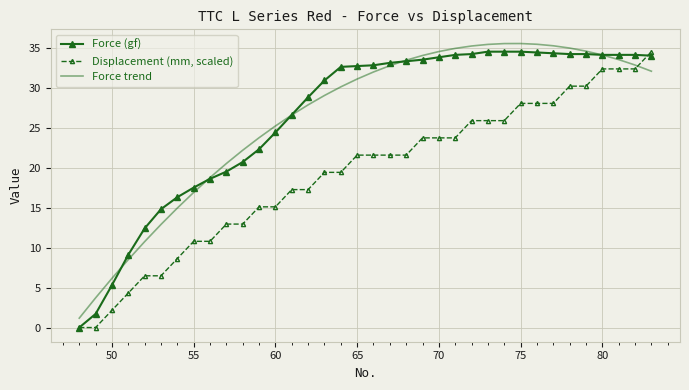

True or false: Displacement (mm, scaled) and Force trend cross at least once.

True